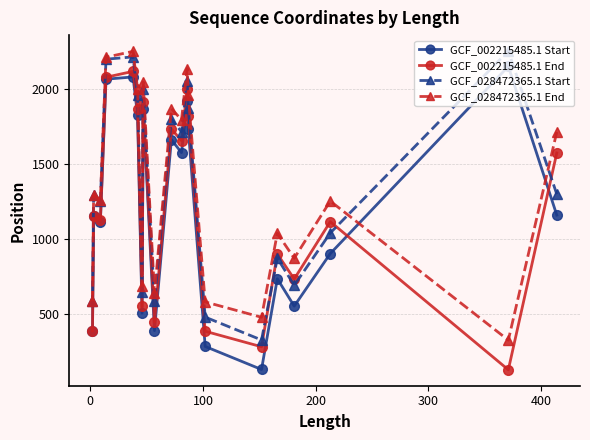

Which series has the widest spread of values?

GCF_002215485.1 Start